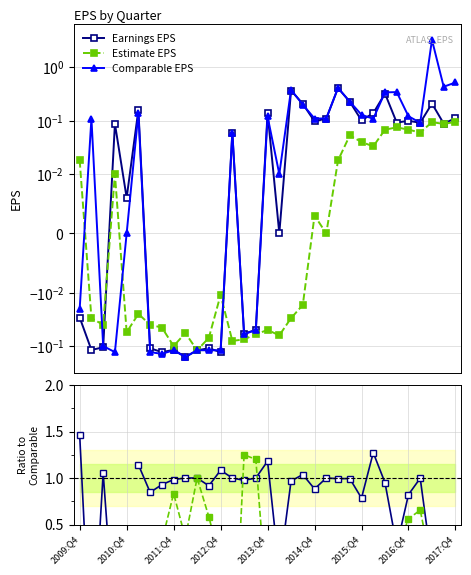

The Earnings EPS series shows 1.2 at 2013:Q4. True or false?

True